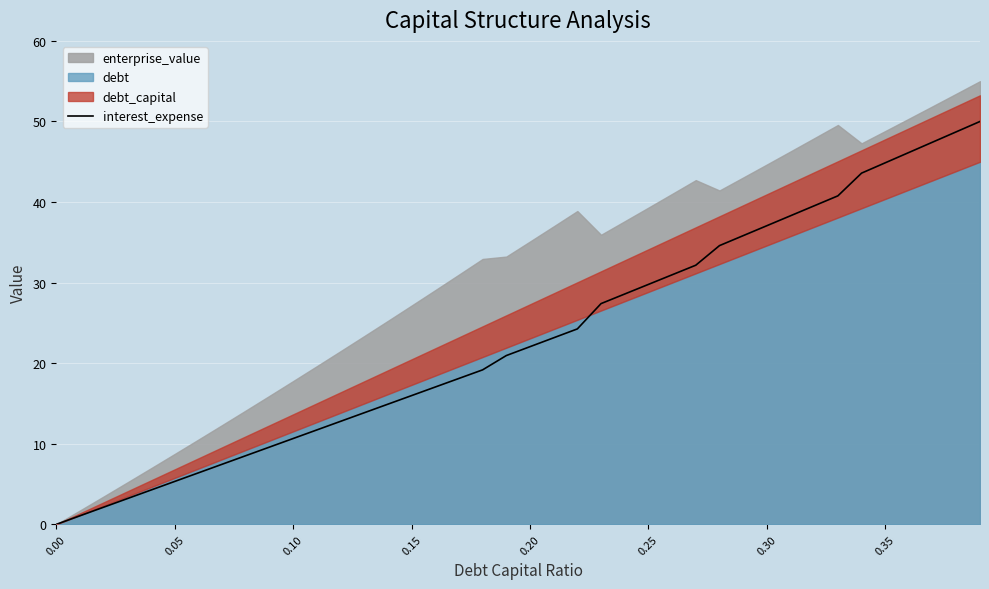

How many values are below 22?

20